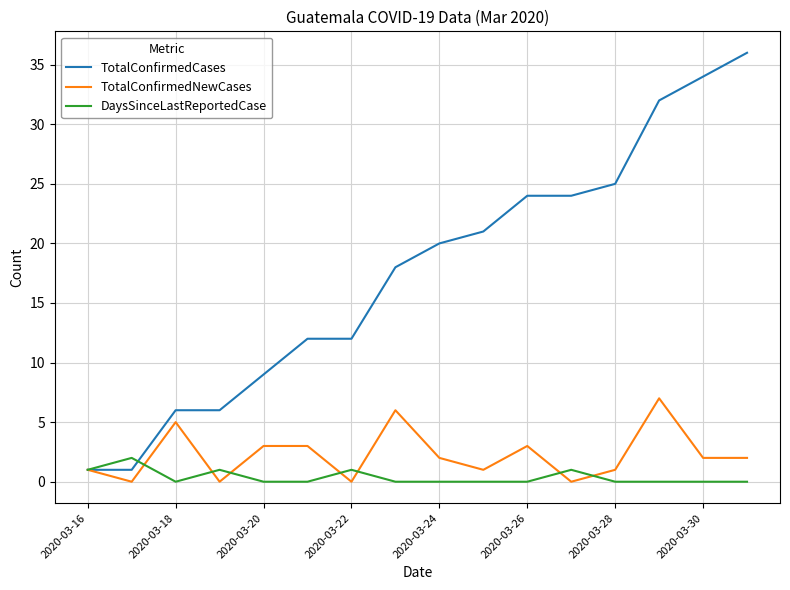

What is the greatest value displayed?

36